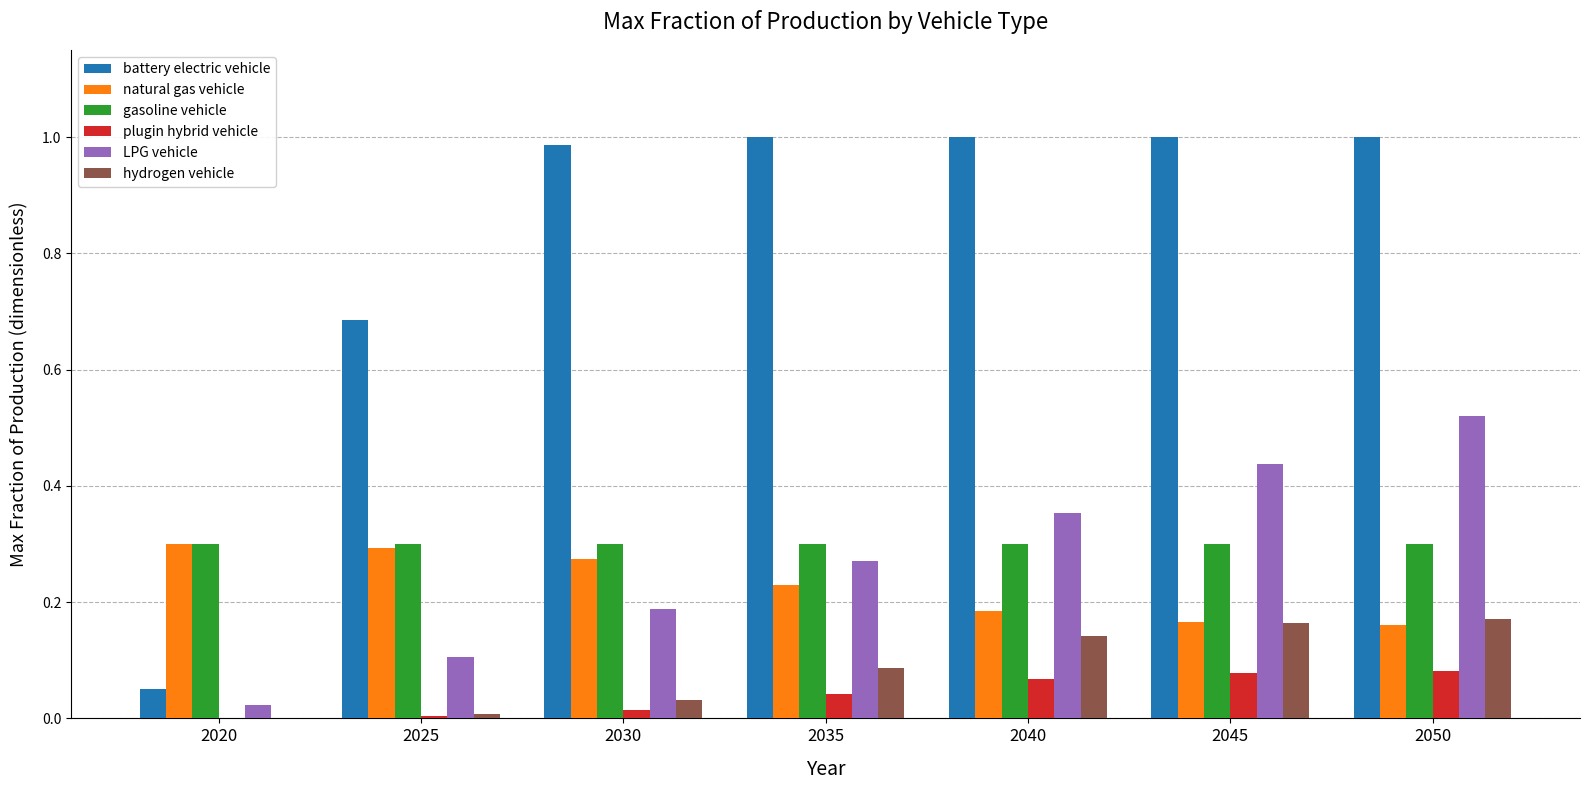

Is the value of battery electric vehicle at 2040 greater than the value of plugin hybrid vehicle at 2040?

Yes